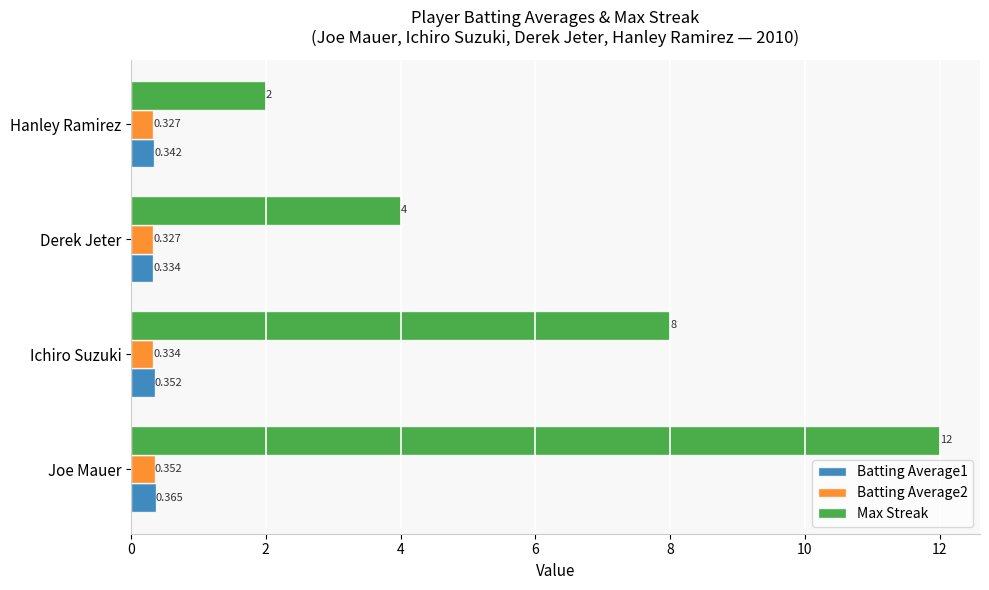

Is the value of Batting Average2 at Joe Mauer greater than the value of Max Streak at Ichiro Suzuki?

No